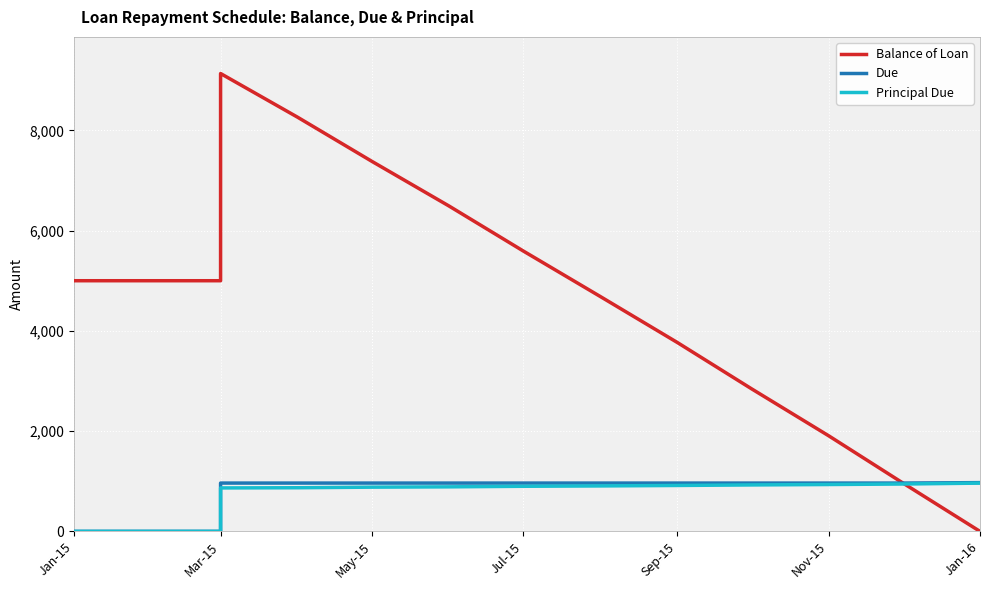

Which series has the largest total across all categories?

Balance of Loan